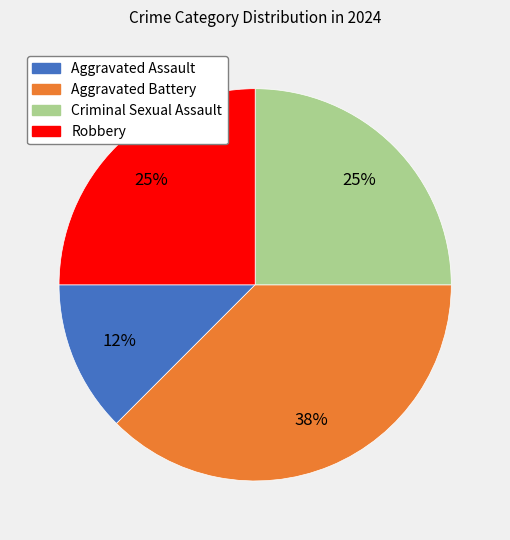

Which slice is the smallest?

Aggravated Assault